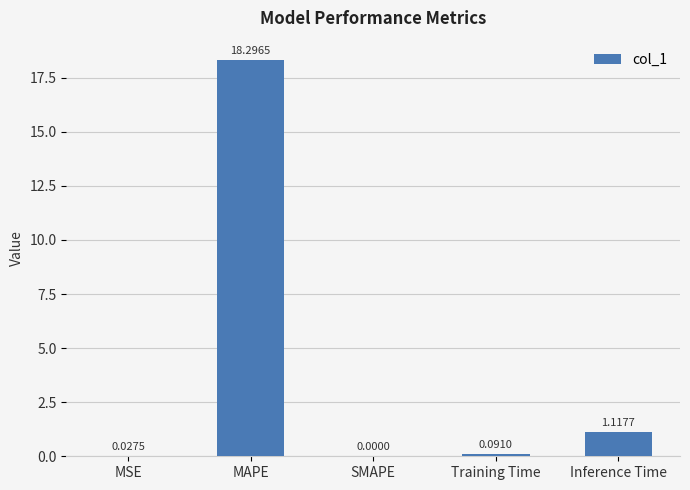

At which label is the value closest to 9?

Inference Time